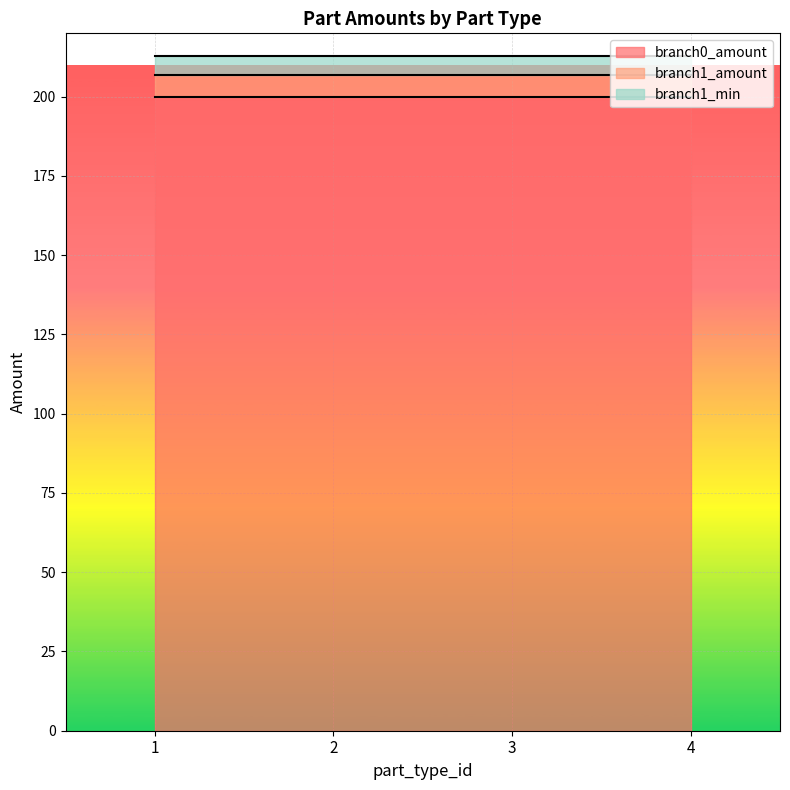

List the labels in order of branch0_amount value, largest first.

1, 2, 3, 4